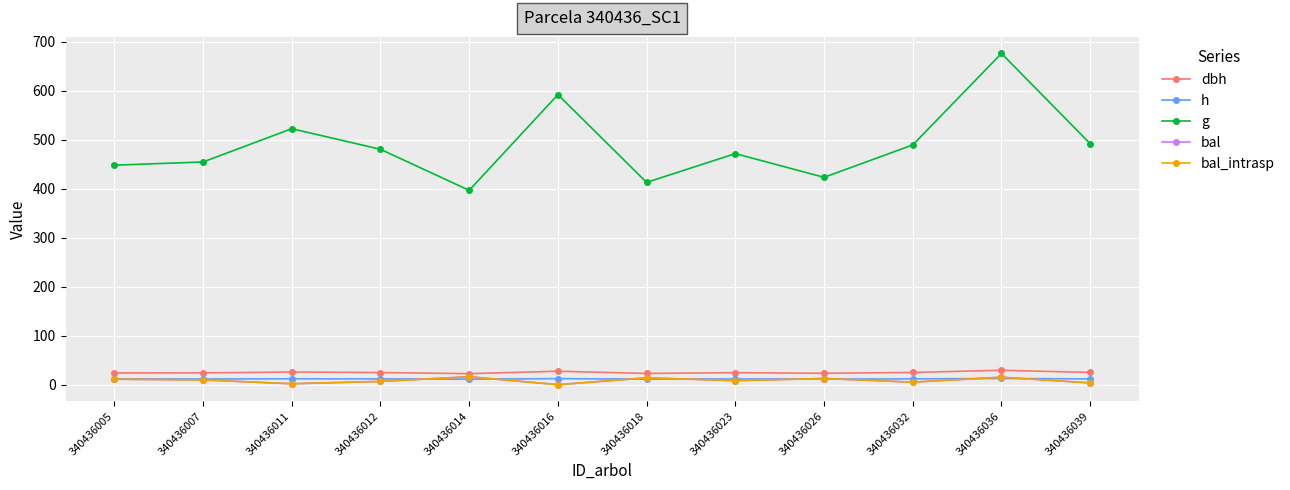

Does the chart have visible grid lines?

Yes